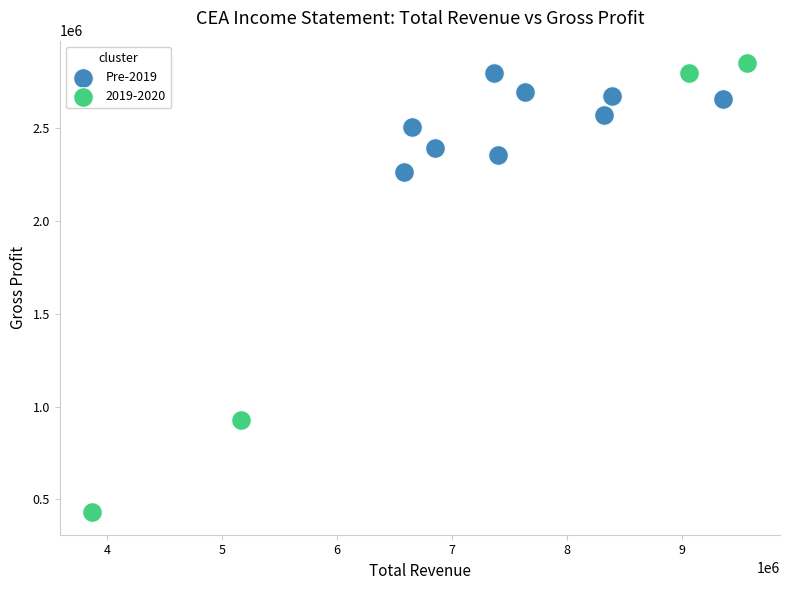

Which series has the largest Y range (max minus min)?

2019-2020